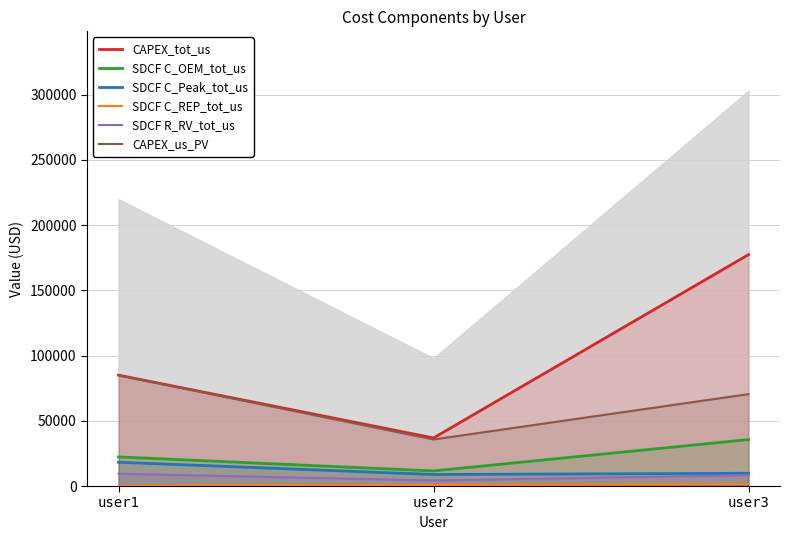

Which series has the largest range (max minus min)?

CAPEX_tot_us